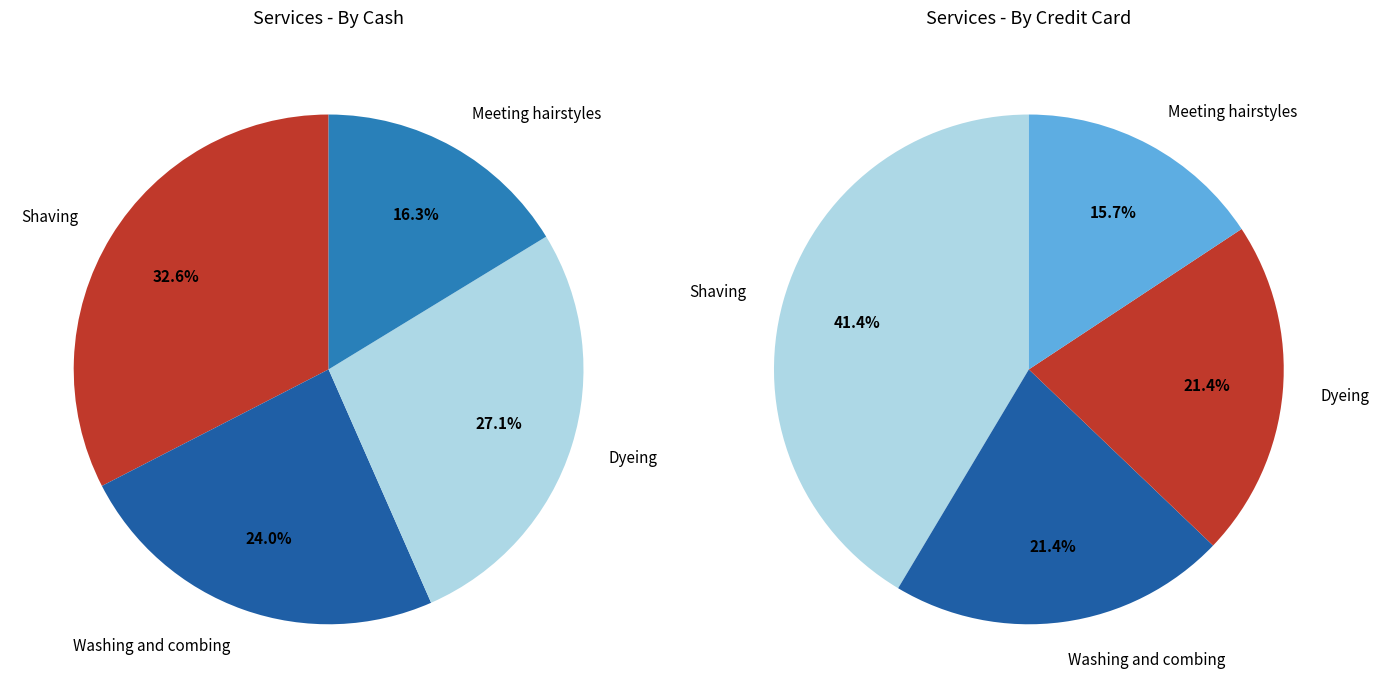

Is there any slice that represents more than half of the pie?

No